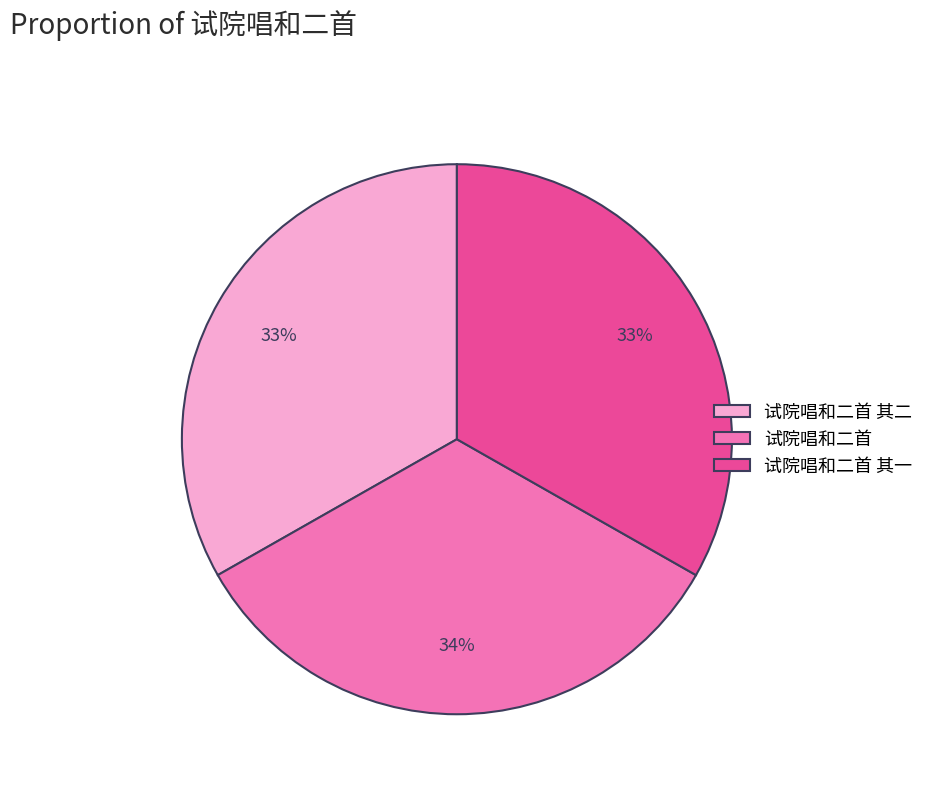

To the nearest percent, what is the average slice percentage?

33%